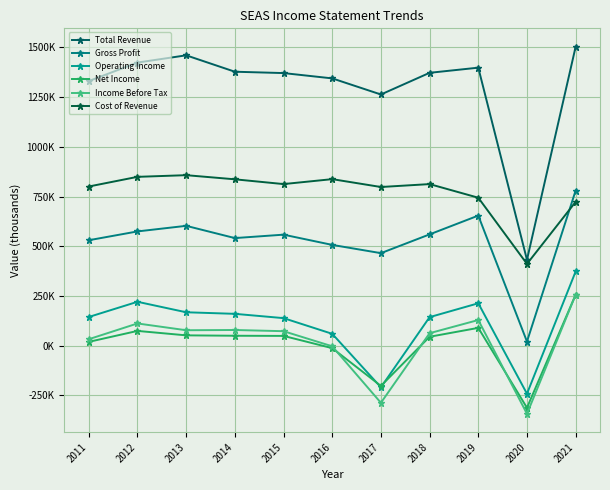

Does the chart have visible grid lines?

Yes